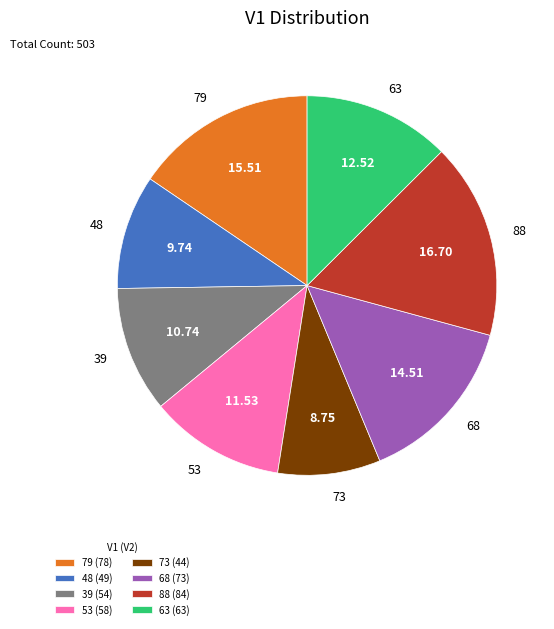

Does 79 account for over 50% of the chart?

No